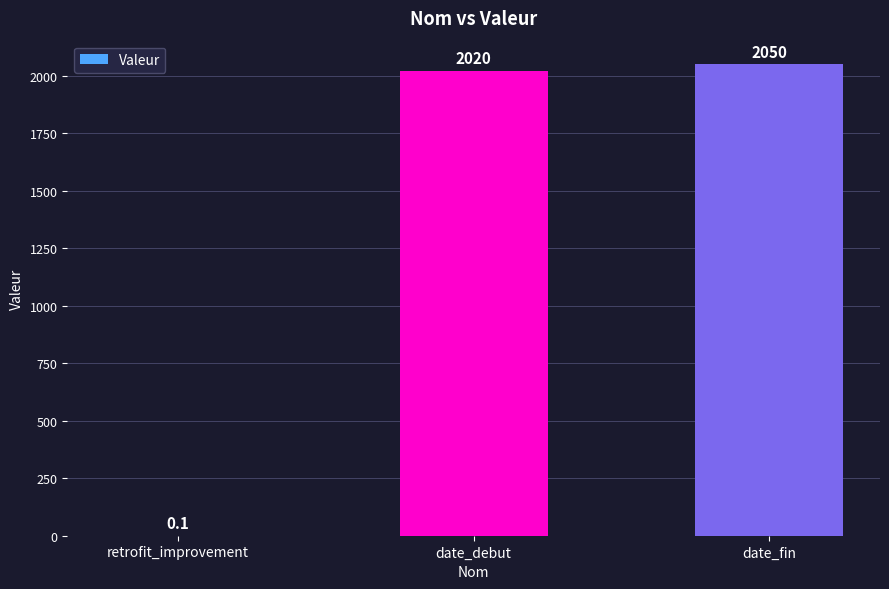

Where is the data nearest to the value 1025?

date_debut